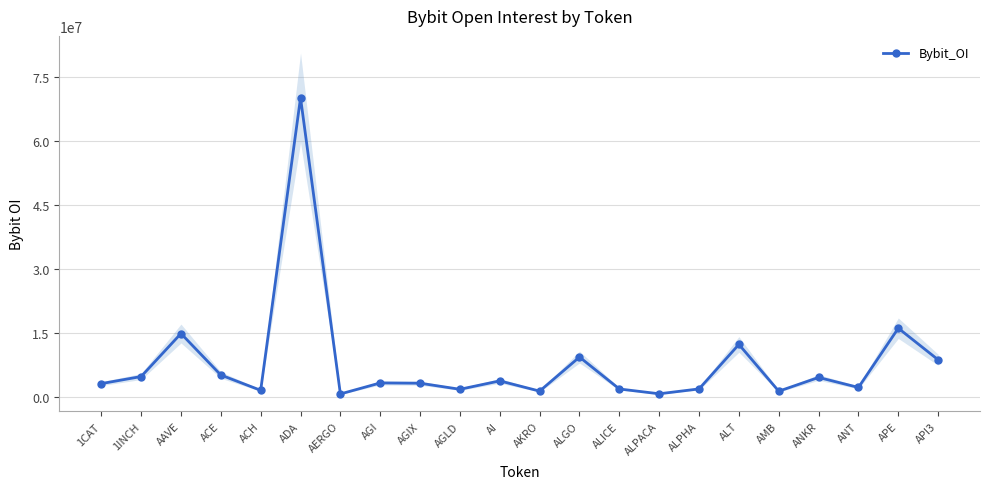

How many data points are above 3195367?

10